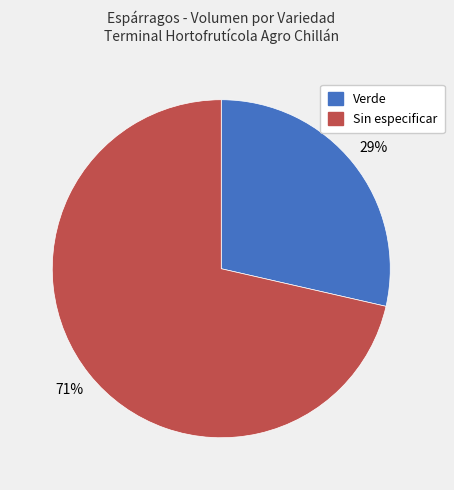

Is it true that Sin especificar is 82% of the pie?

False